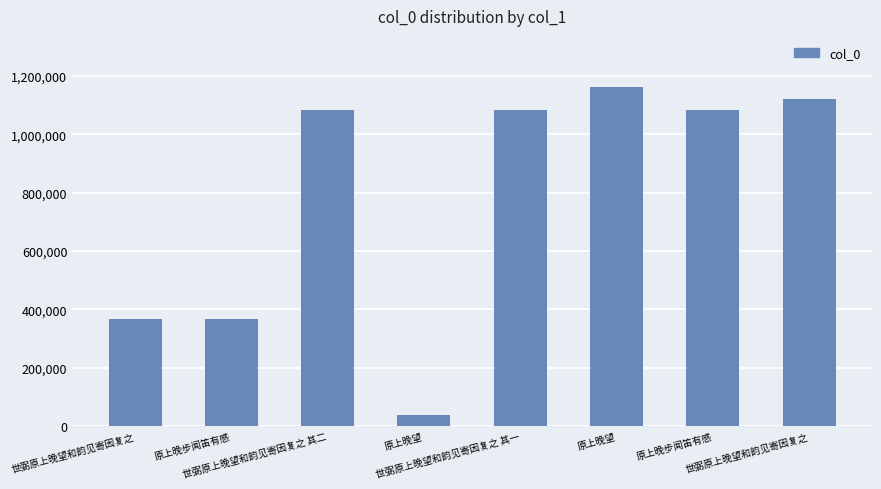

Where does the data first go above 1082969?

世弼原上晚望和韵见寄因复之 其二